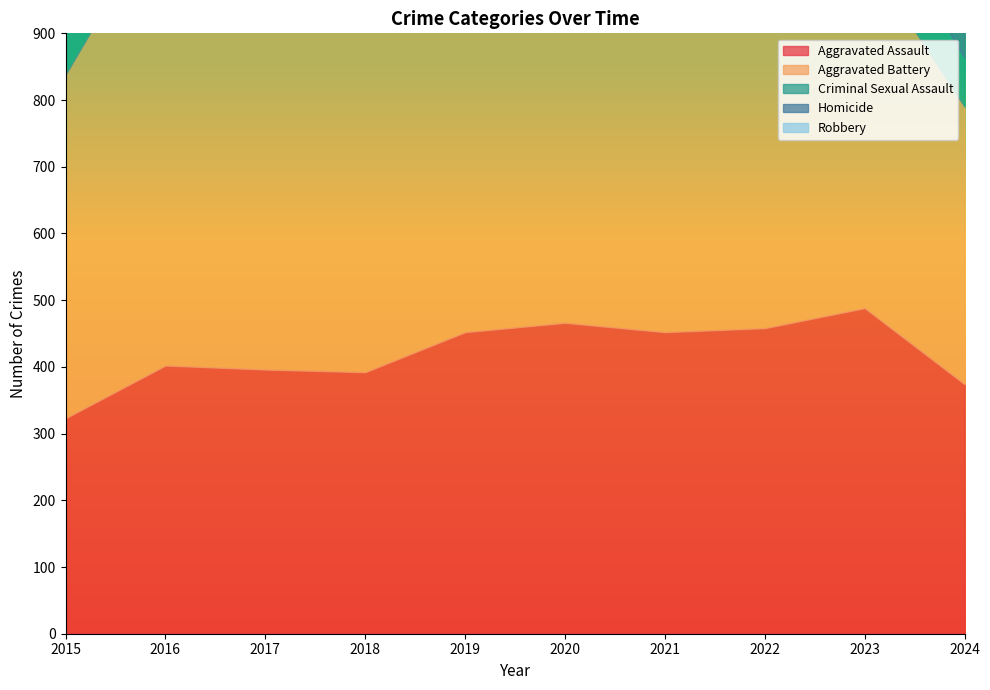

What value does the Aggravated Battery series have at 2018, to the nearest 50?

600